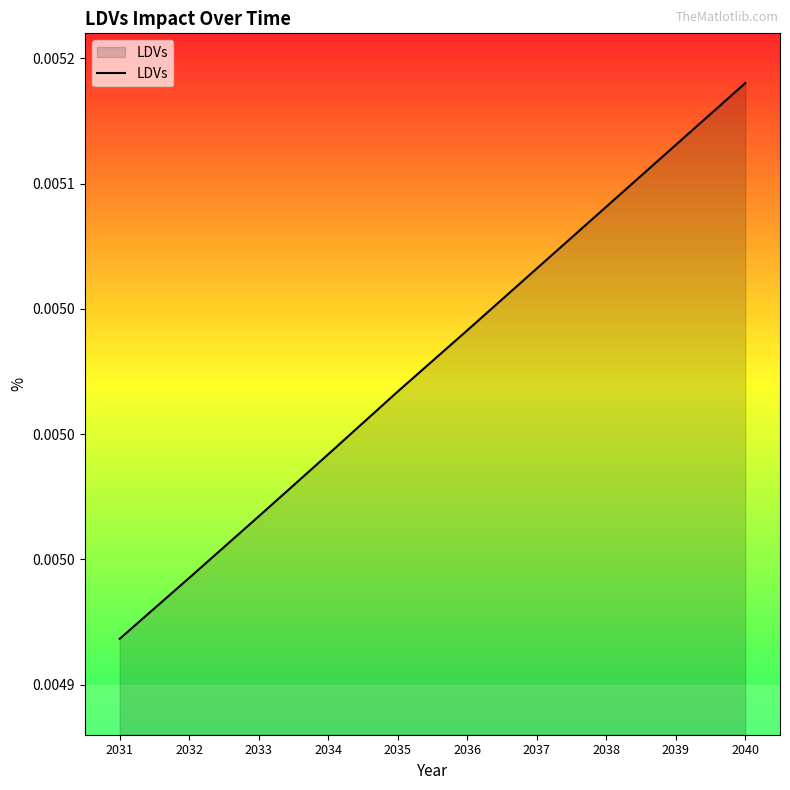

Does the chart display data point markers on the line(s)?

No